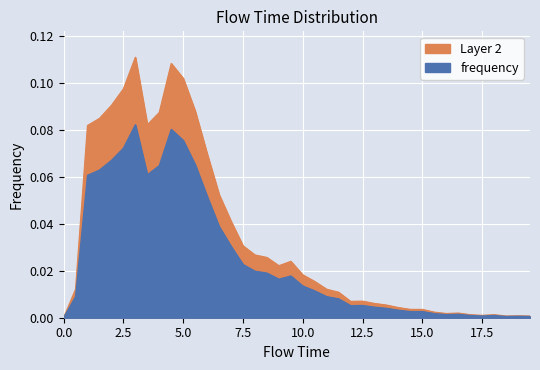

How many interior local valleys (lower than both neighbors) does the data have?

6